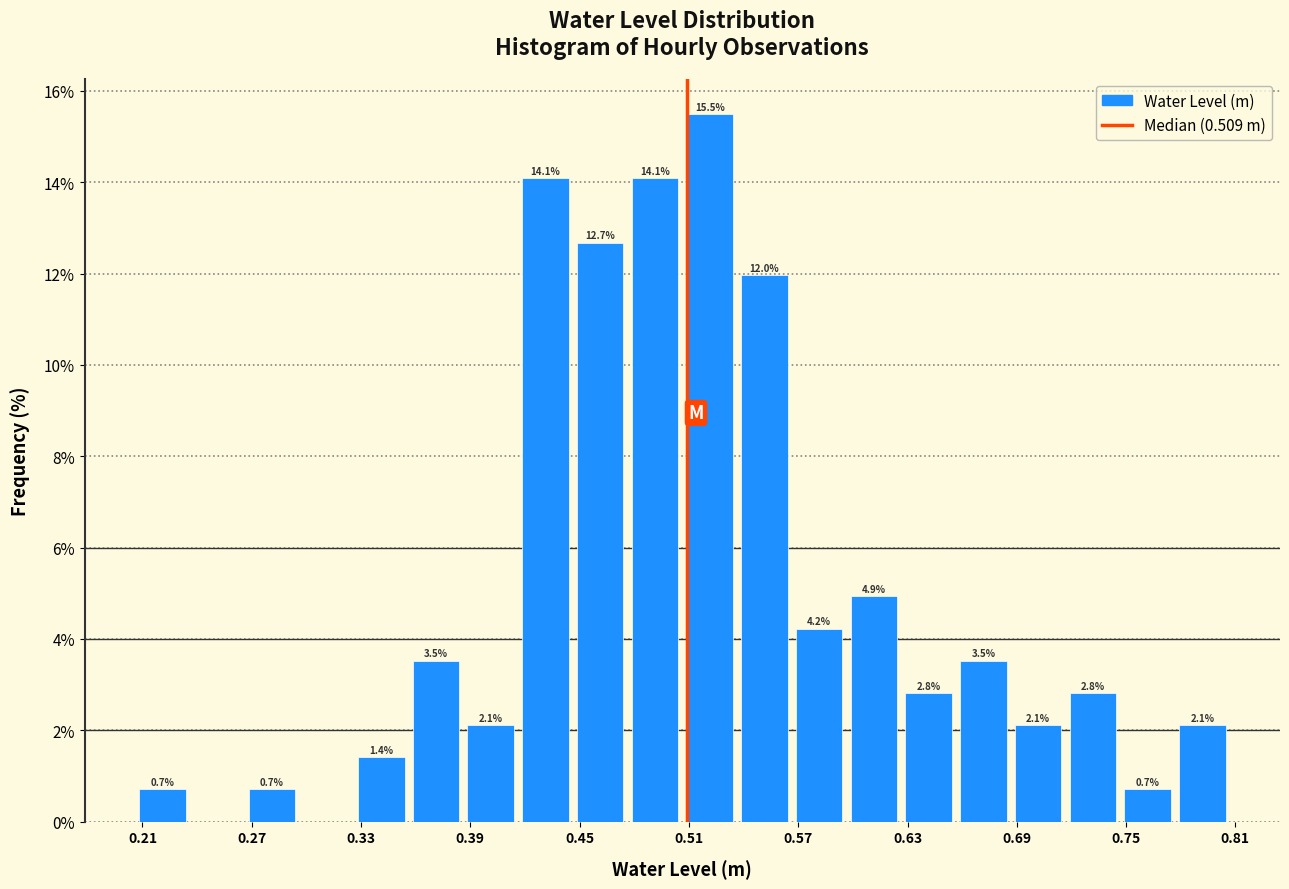

Around what value on the x-axis is the tallest bar? Give the approximate position of its centre, as read against the axis.

0.52